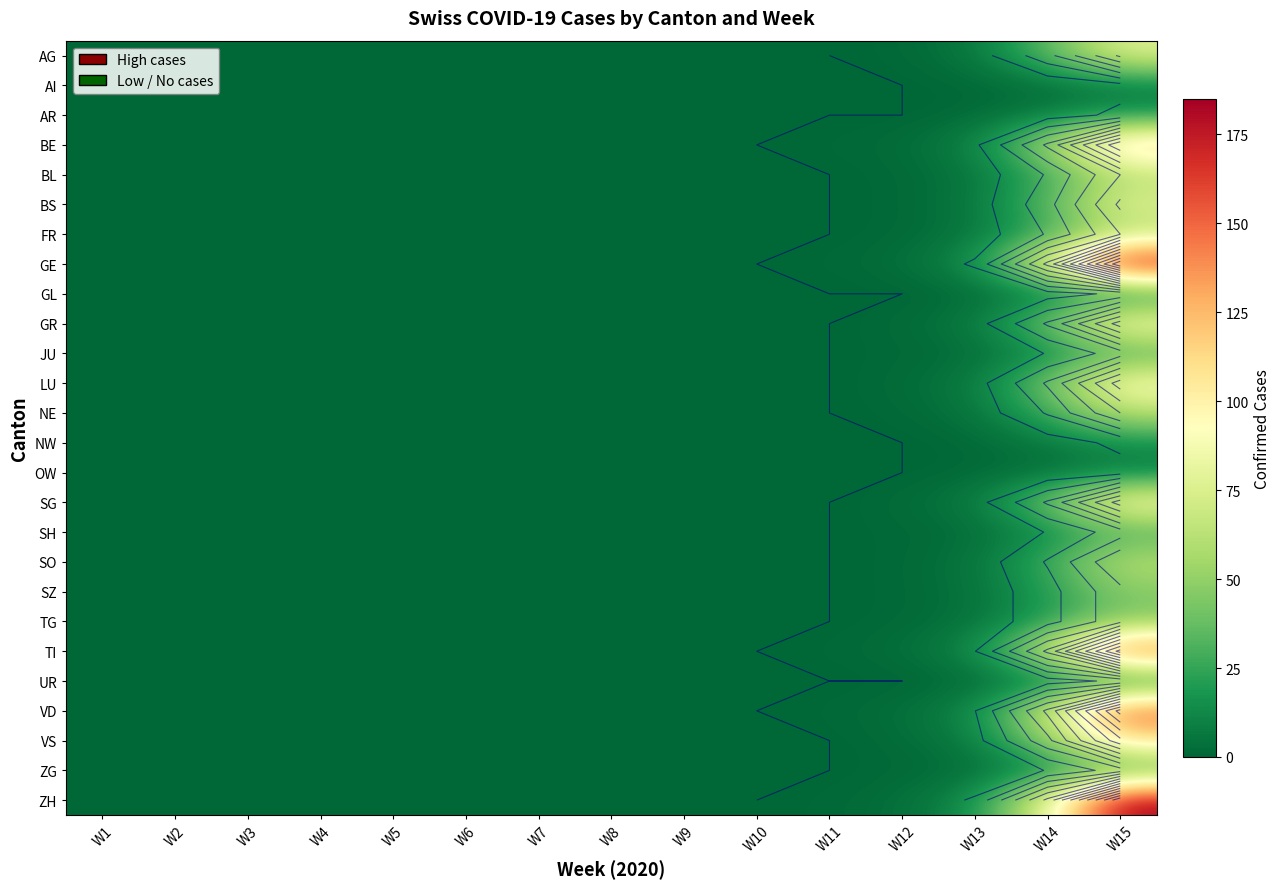

At which category does the chart reach its minimum across all series?

W1